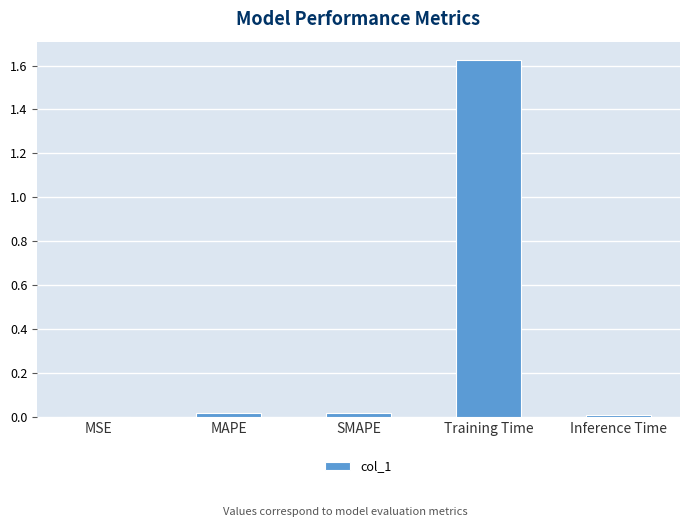

True or false: the data shows 0.0 at MSE.

True